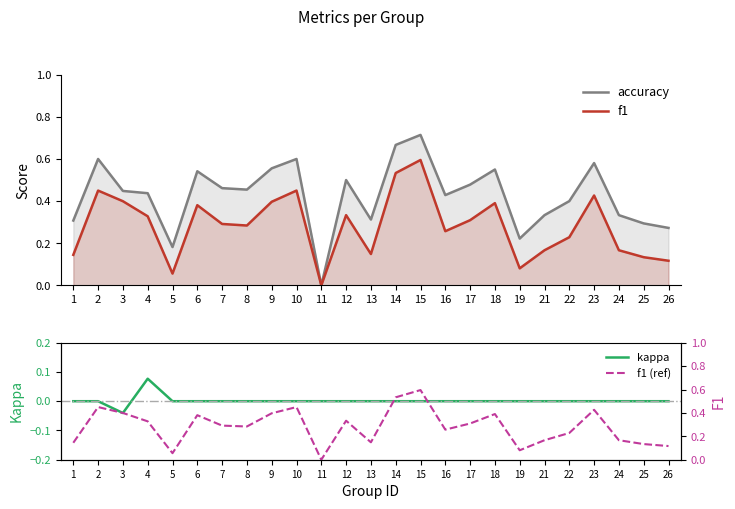

Where is kappa nearest to the value 0?

1